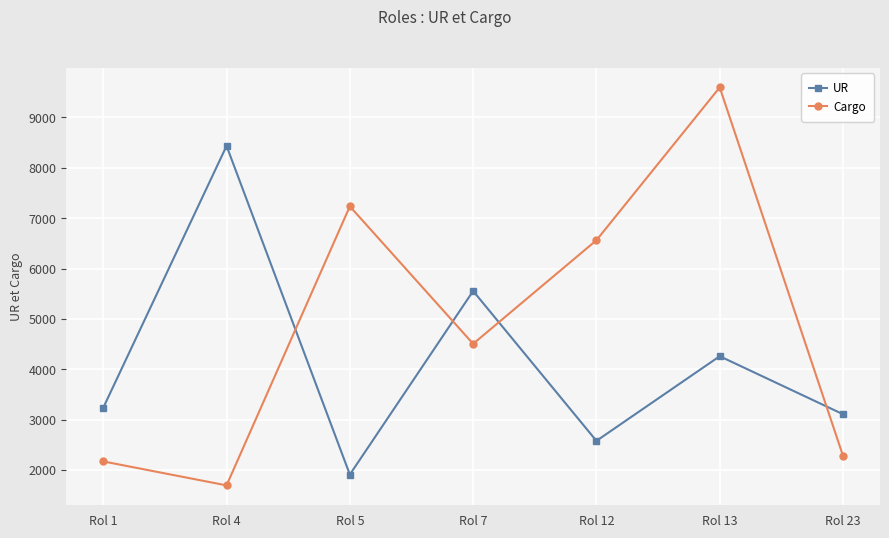

How many data points in UR are less than 3236?

3